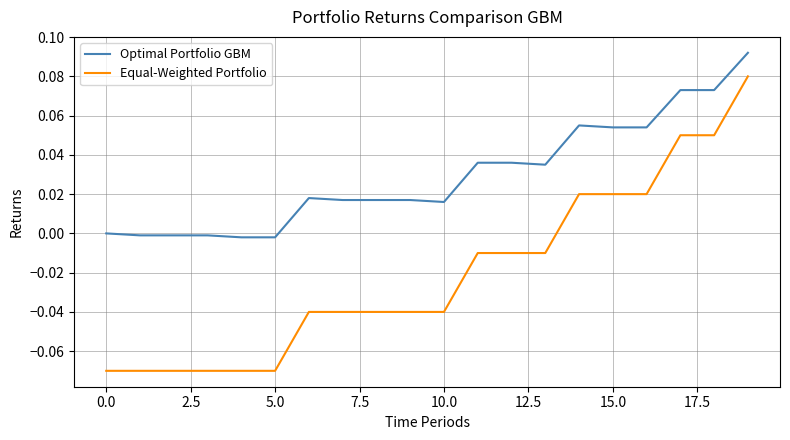

True or false: Optimal Portfolio GBM and Equal-Weighted Portfolio cross at least once.

False